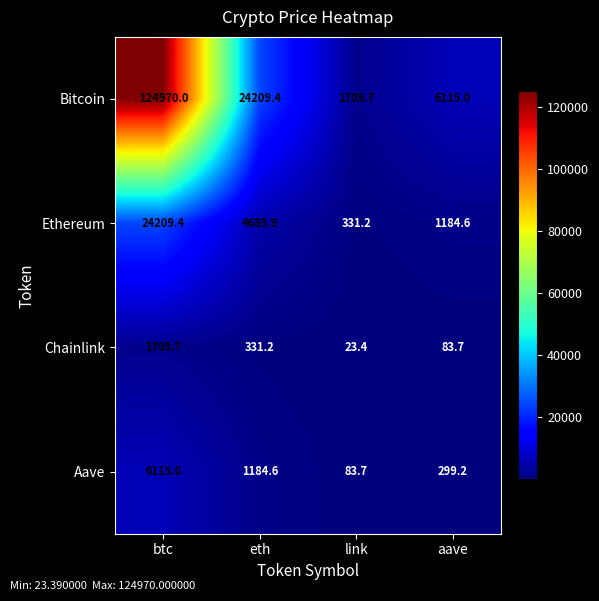

Where is Bitcoin nearest to the value 63339?

eth